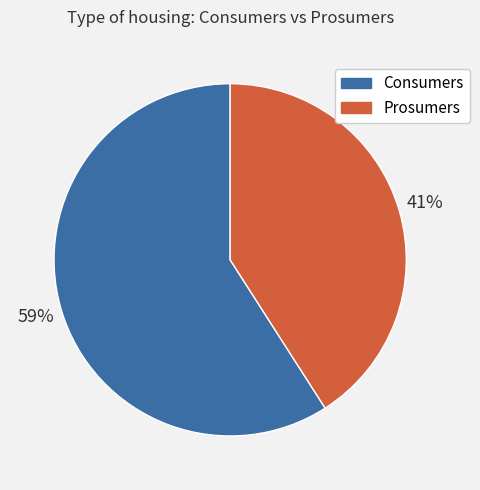

Which slice is the smallest?

Prosumers